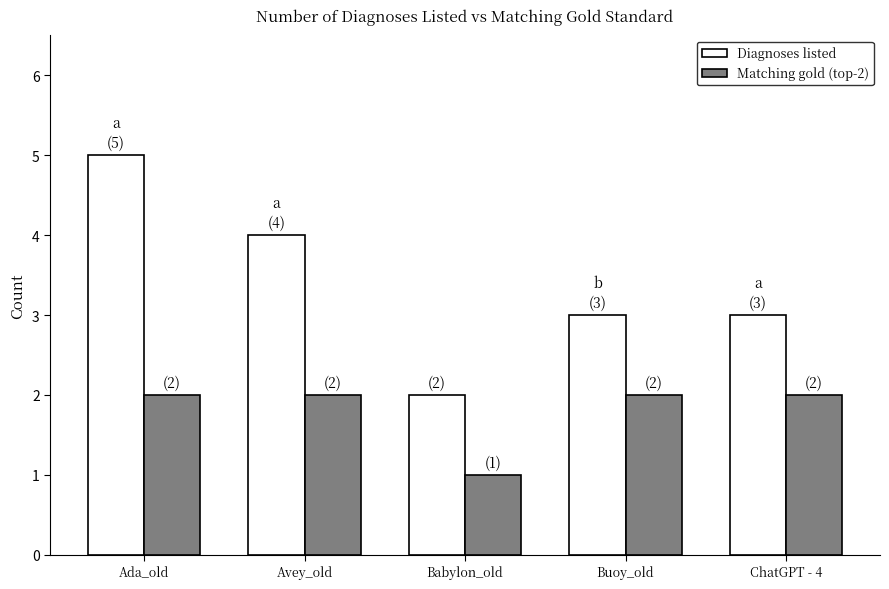

Rank the series by their maximum value, from highest to lowest.

Diagnoses listed, Matching gold (top-2)